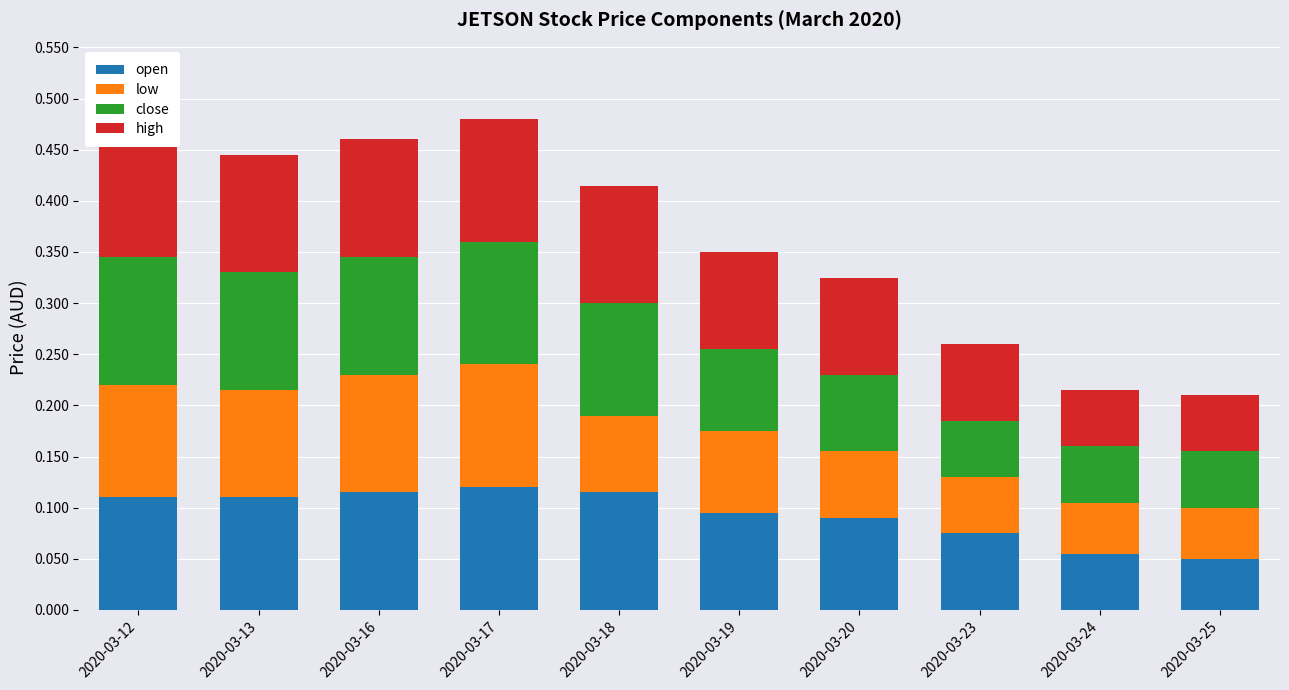

The open series shows 0.1 at 2020-03-18. True or false?

True